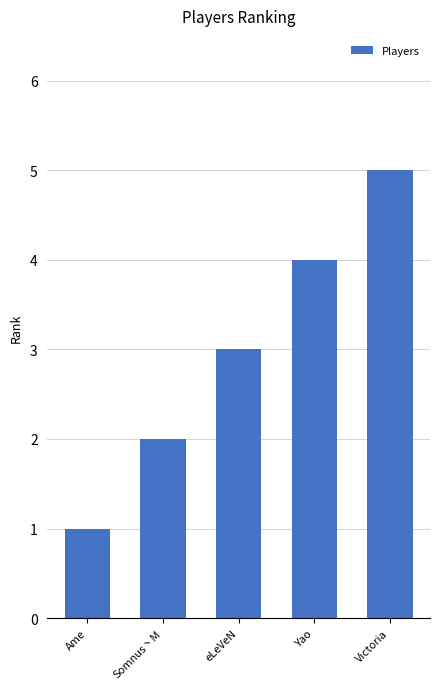

Rank the categories by value from lowest to highest.

Ame, Somnus丶M, eLeVeN, Yao, Victoria